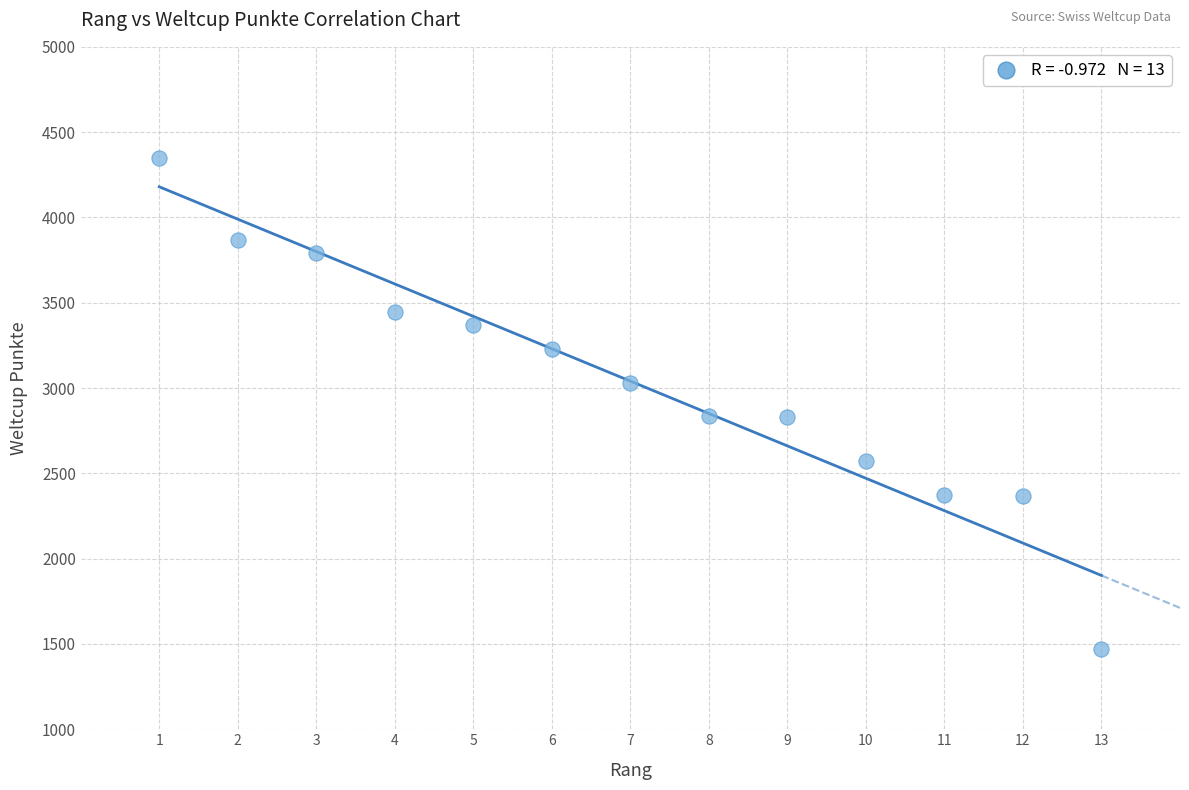

What is the range of Y values (max minus min)?

2878